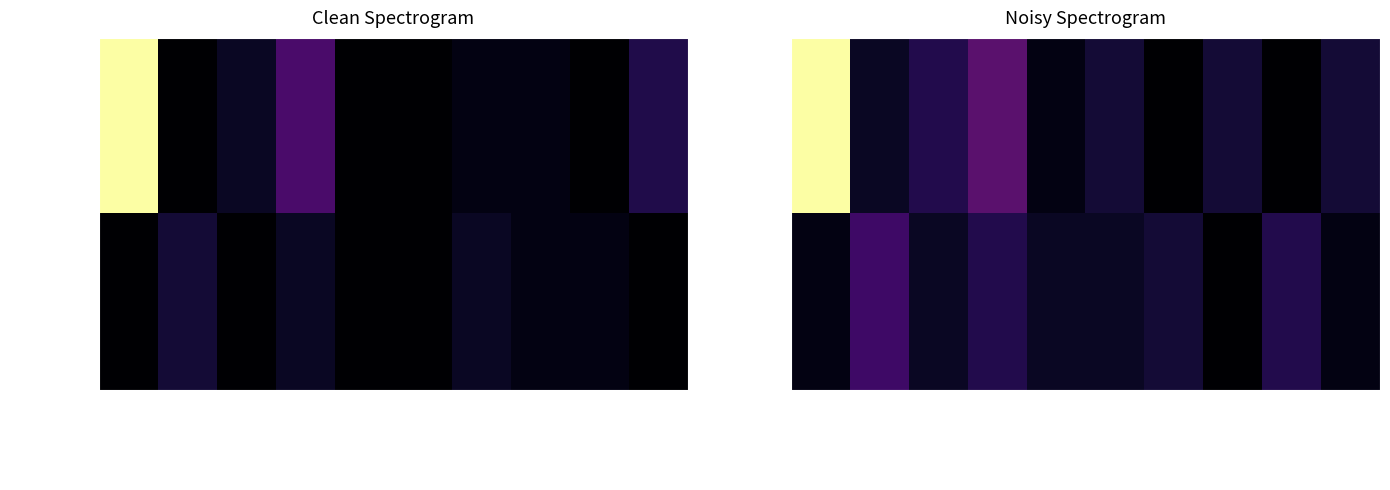

List the series in order of their overall mean, lowest first.

比勒陀利亚_行2, 比勒陀利亚_行1